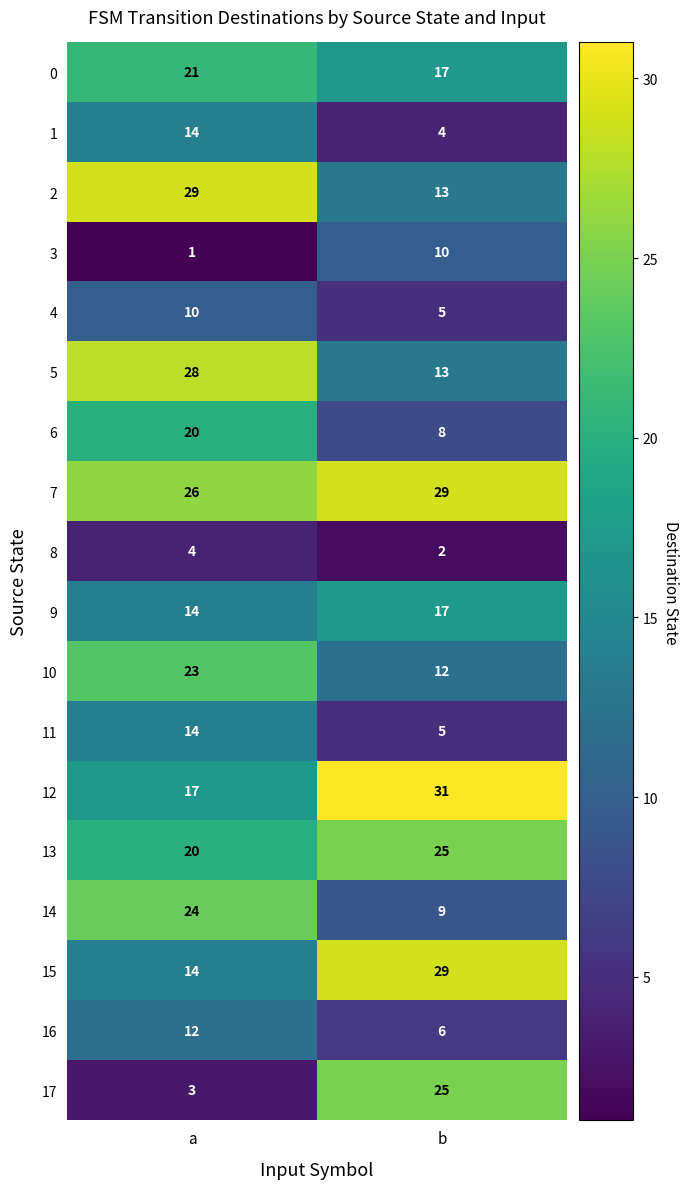

What is the sum of all 12 values?

48